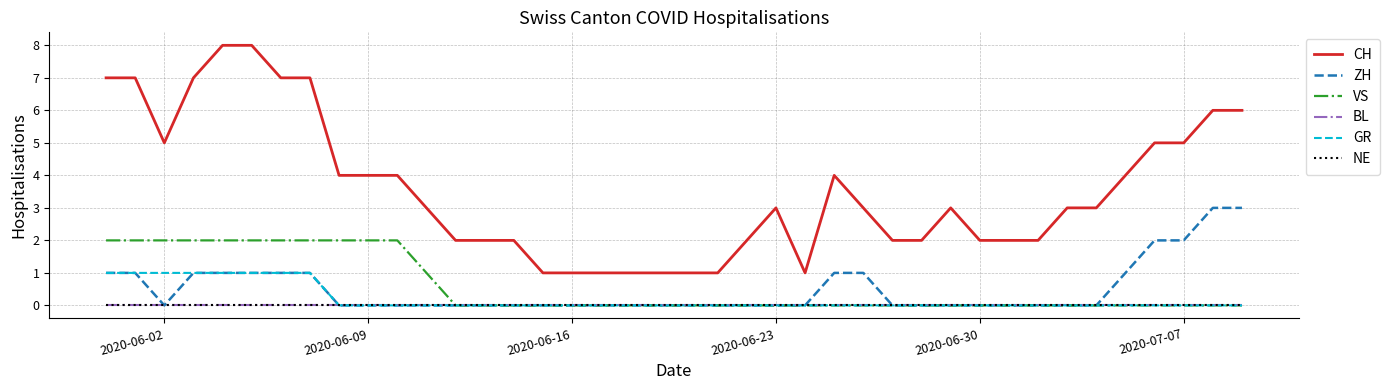

Is this an area chart (filled region under the line)?

No